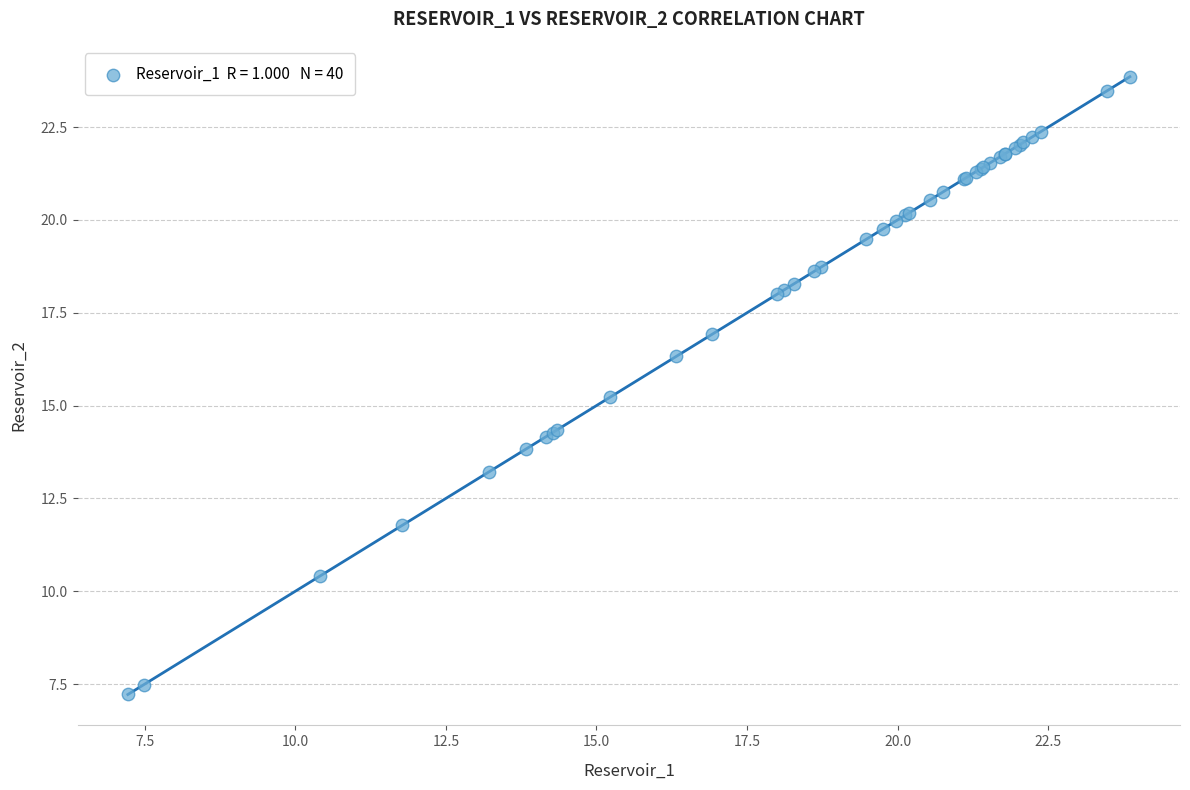

What Y value in the scatter plot is closest to 15?

15.2